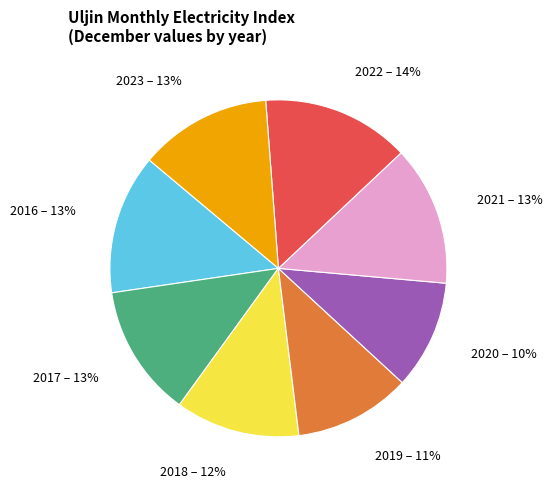

Is it true that 2023 is 23% of the pie?

False